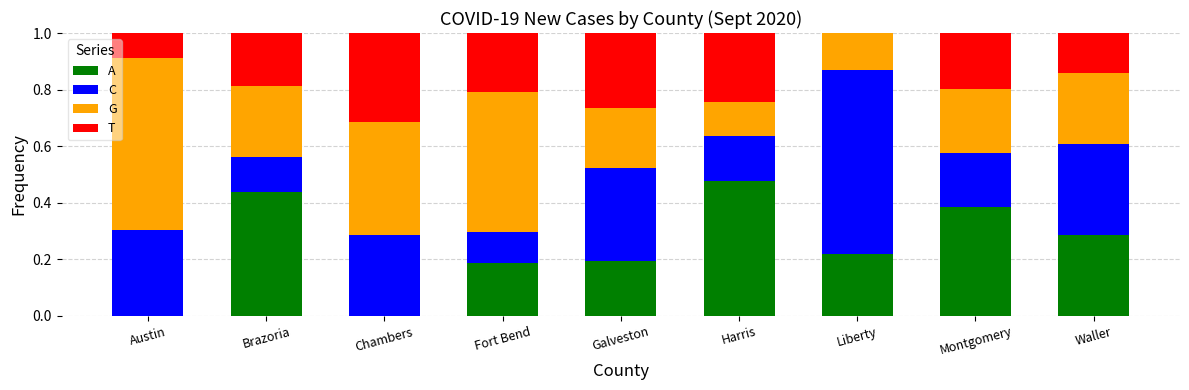

What are all the series names shown in the legend?

A, C, G, T